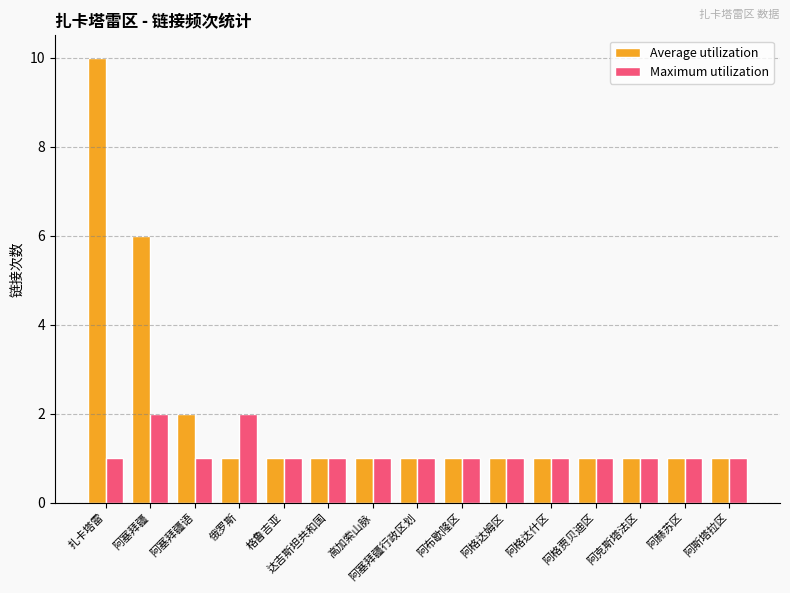

The Maximum utilization series shows 1 at 达吉斯坦共和国. True or false?

True